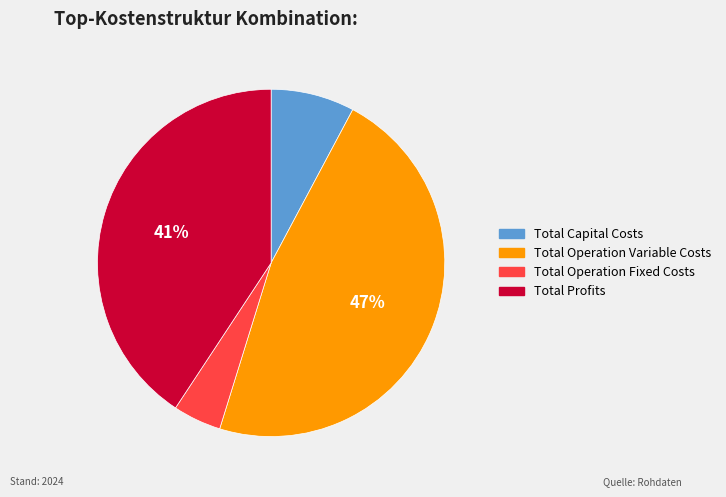

Is there any slice that represents more than half of the pie?

No